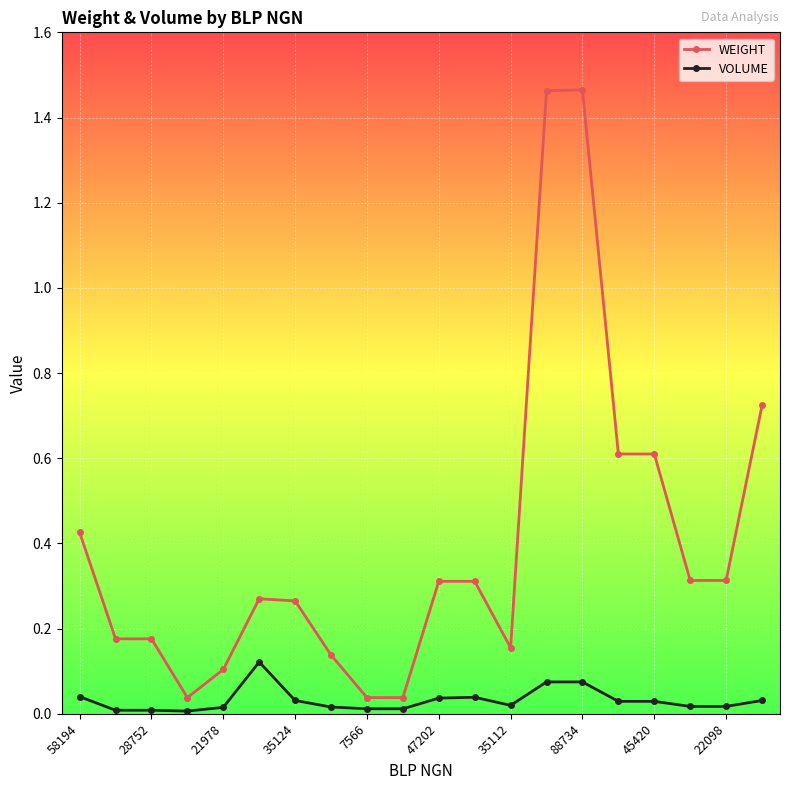

True or false: WEIGHT has more than 0 interior local peaks.

True